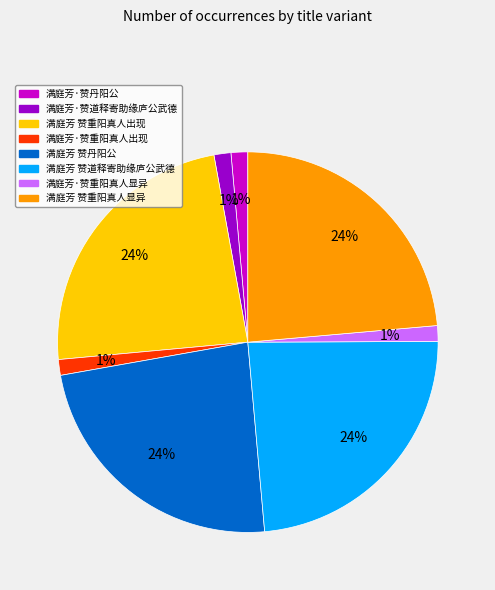

Is it true that 满庭芳·赞重阳真人出现 is 11% of the pie?

False